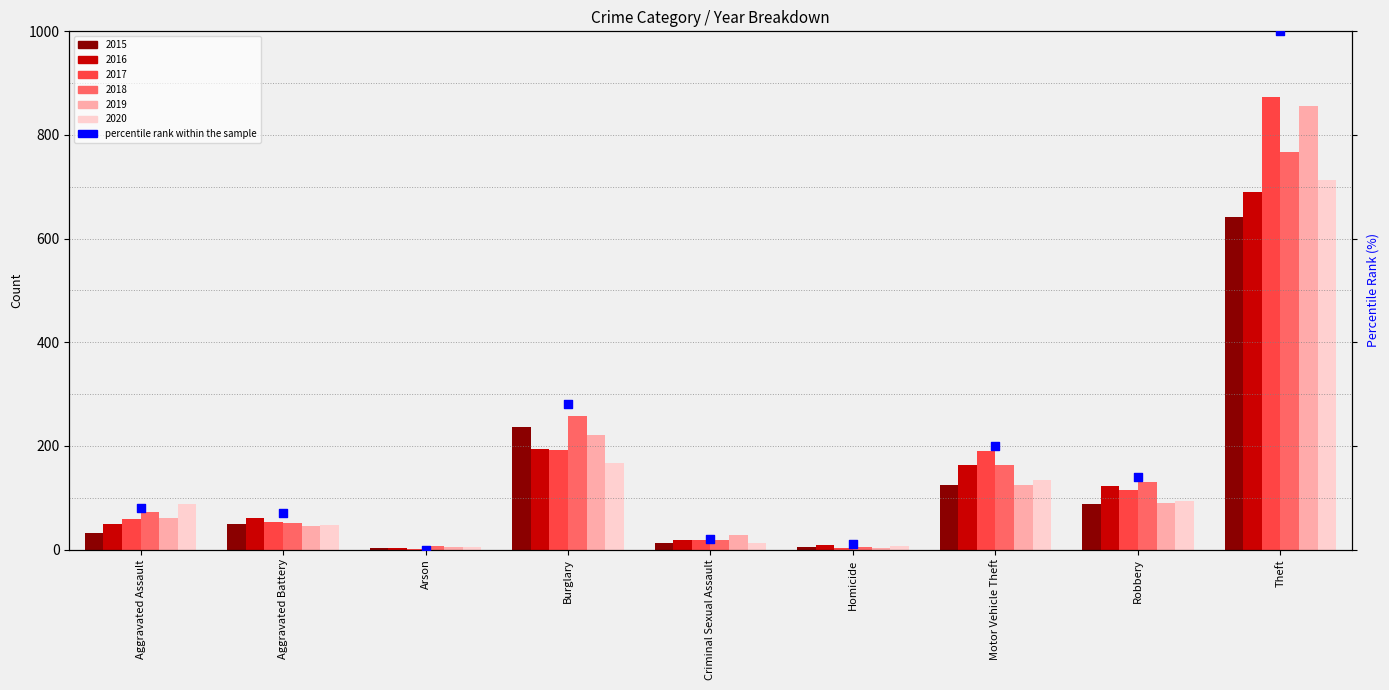

Between Aggravated Assault and Arson, which is larger?

Aggravated Assault